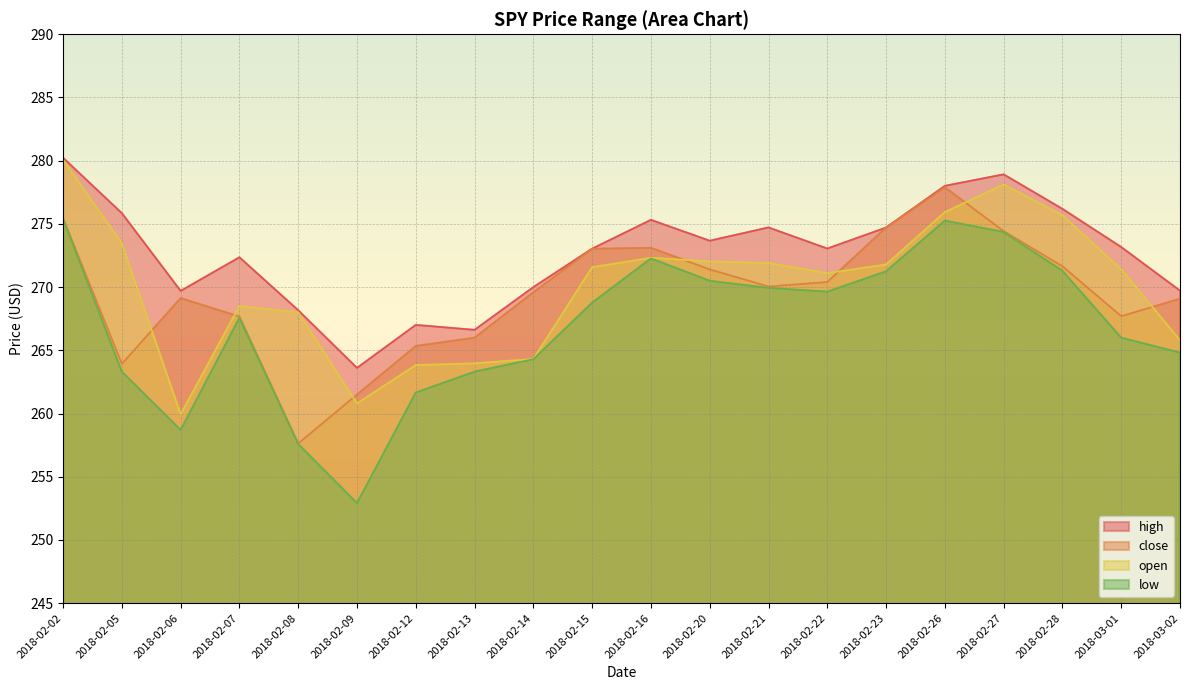

Is it true that low equals 263.3 at 2018-02-05?

True